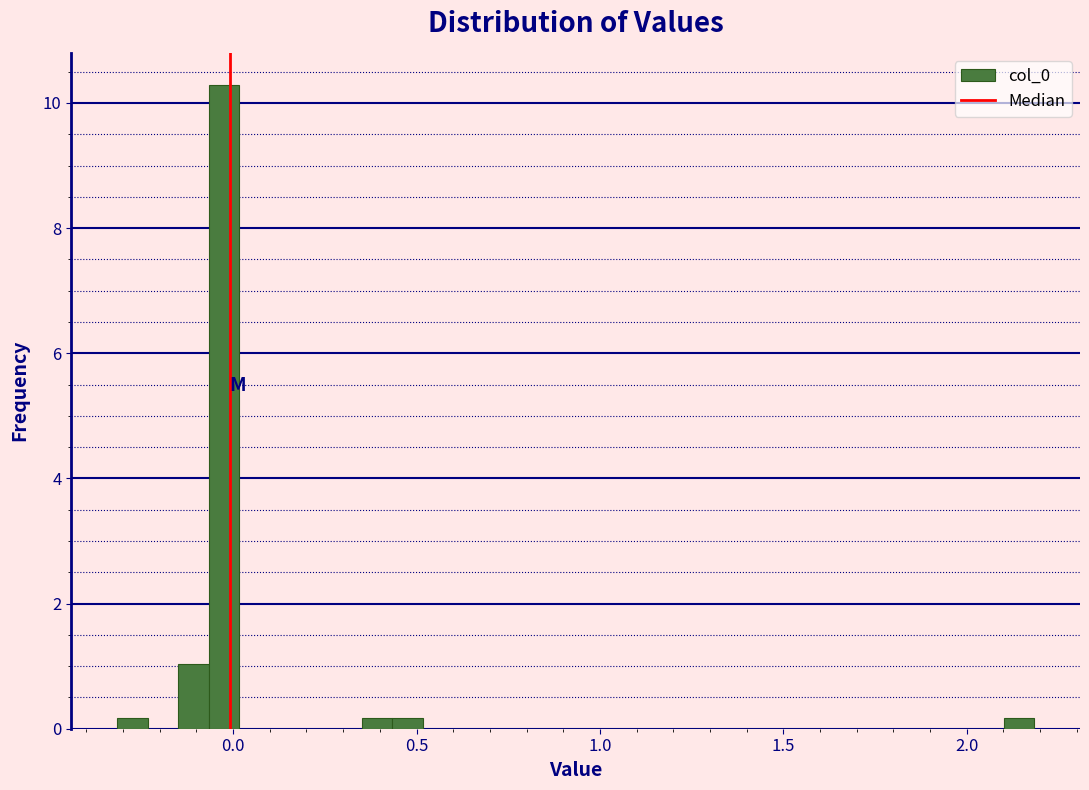

Around what value on the x-axis is the tallest bar? Give the approximate position of its centre, as read against the axis.

0.00